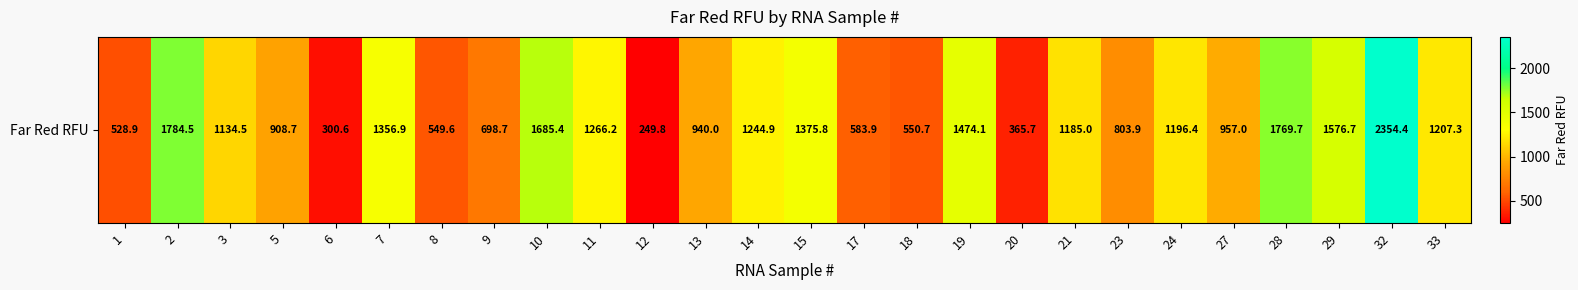

Reading right to left, what are all the values shown in this chart?

1207.3	2354.4	1576.7	1769.7	957.0	1196.4	803.9	1185.0	365.7	1474.1	550.7	583.9	1375.8	1244.9	940.0	249.8	1266.2	1685.4	698.7	549.6	1356.9	300.6	908.7	1134.5	1784.5	528.9